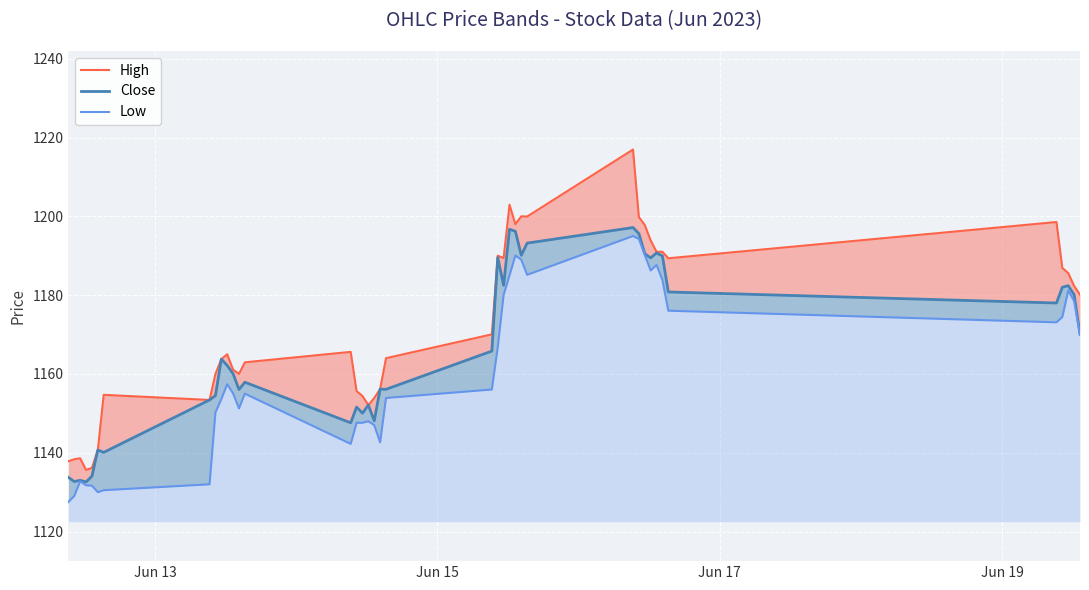

True or false: Low and High cross at least once.

False